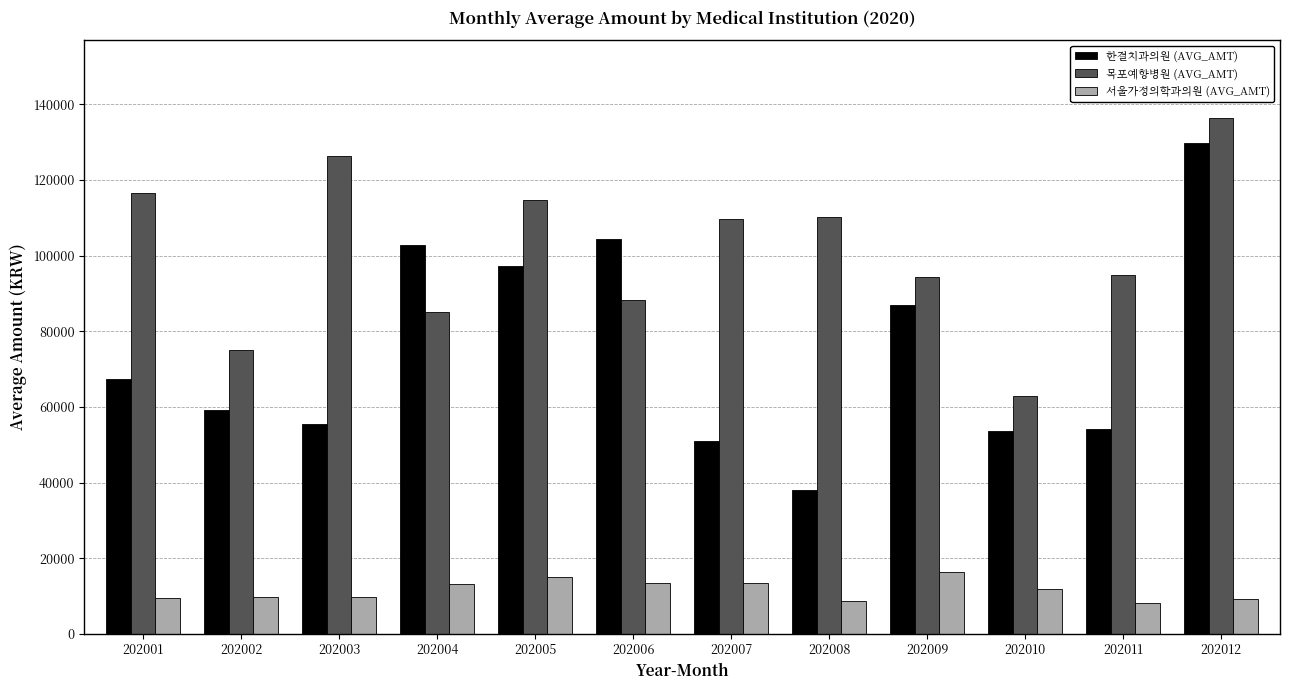

What are all the series names shown in the legend?

한결치과의원 (AVG_AMT), 목포예향병원 (AVG_AMT), 서울가정의학과의원 (AVG_AMT)